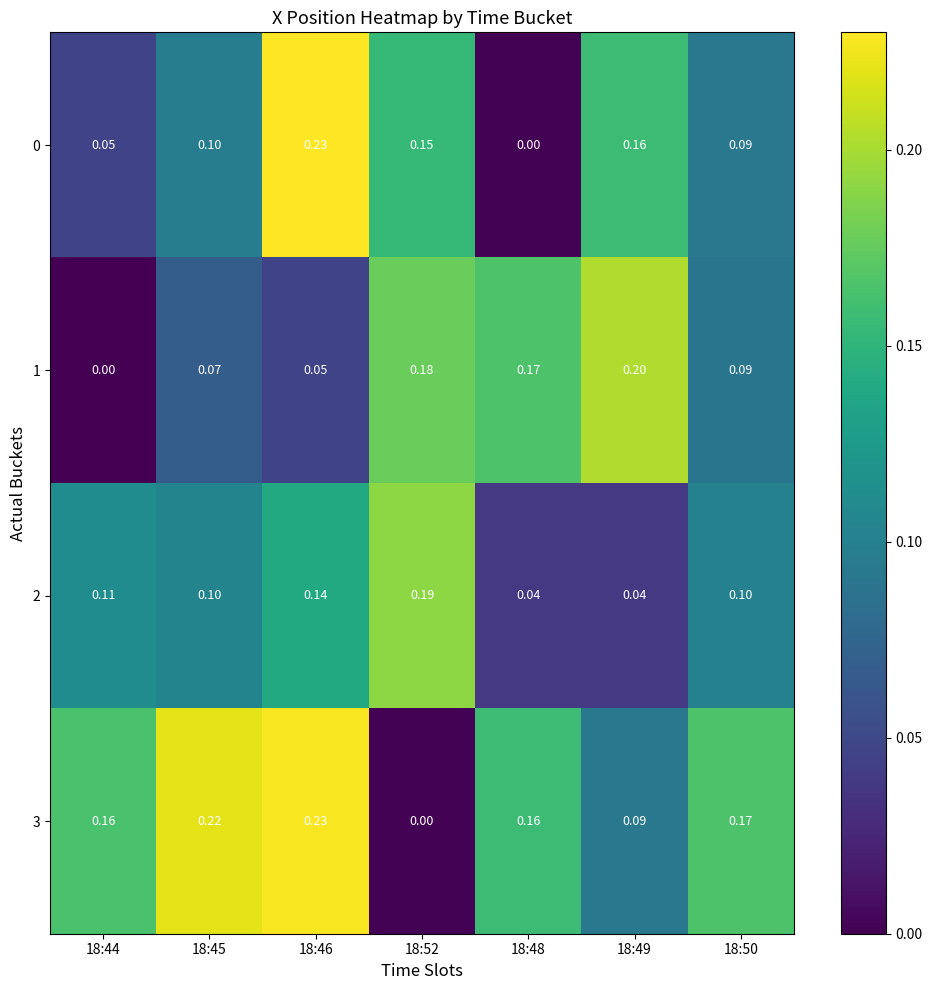

Is the value of 1 at 18:46 greater than the value of 0 at 18:46?

No